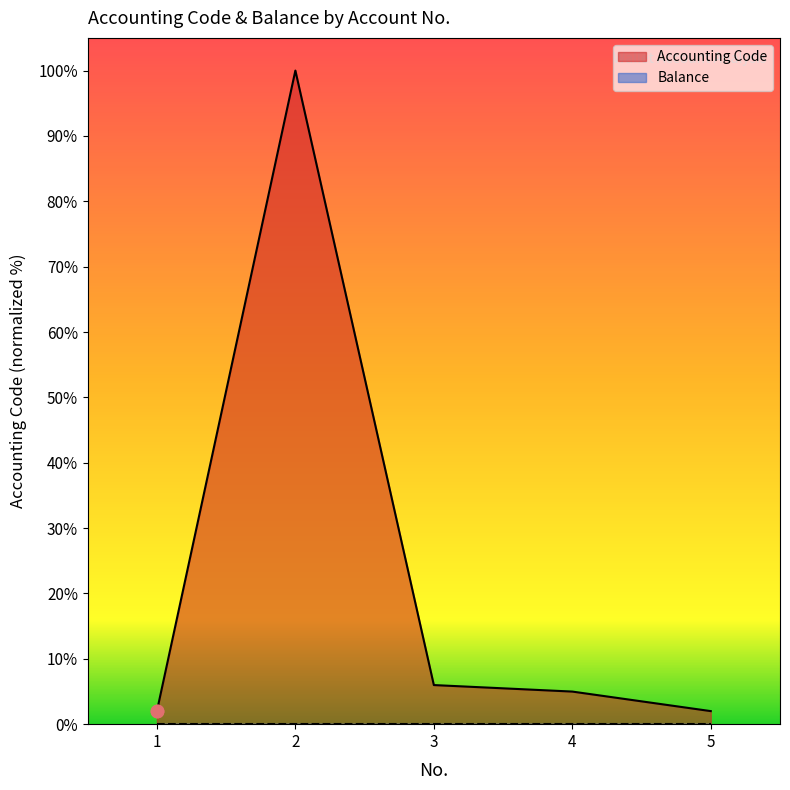

Between 5 and 4, which is larger?

4